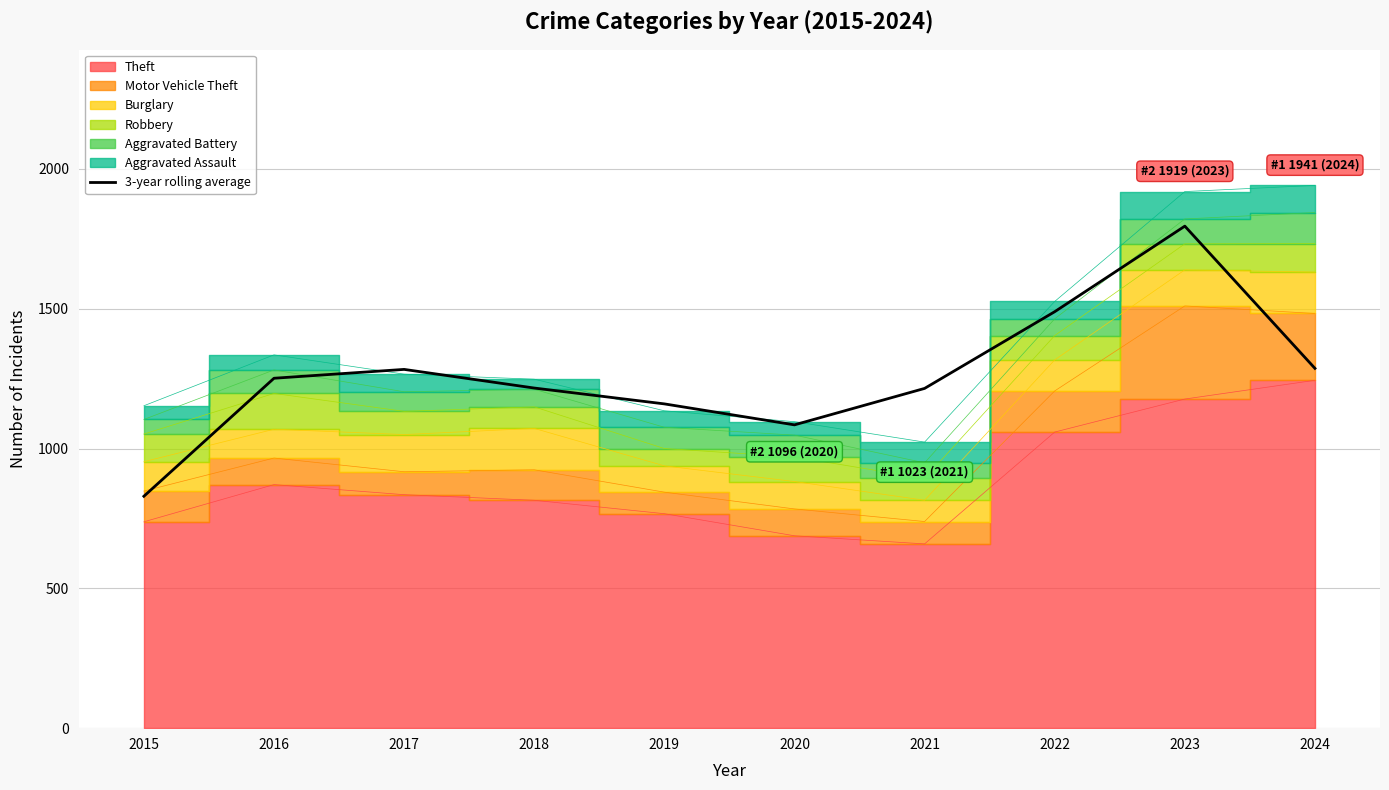

What is the smallest value displayed?

829.3